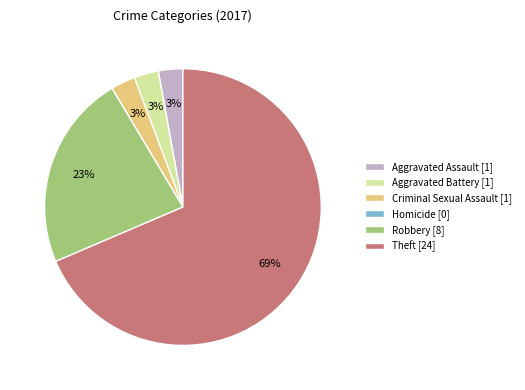

The Criminal Sexual Assault slice represents 12% of the pie. True or false?

False